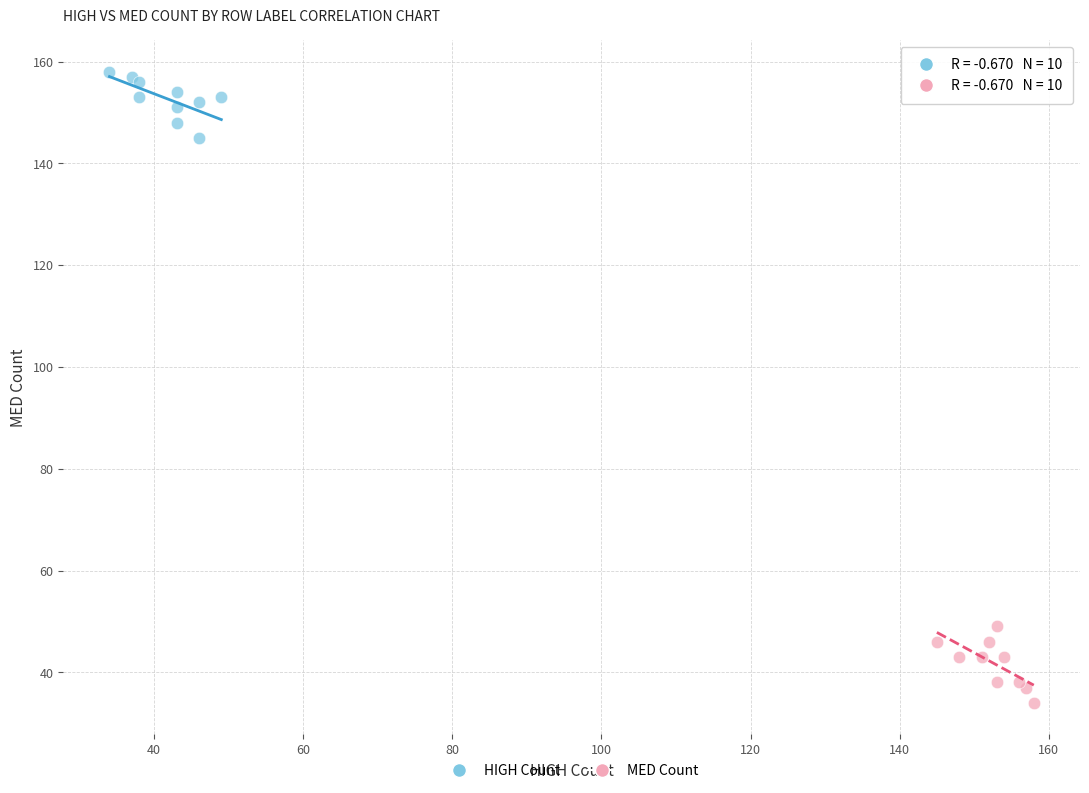

Which series contains the highest Y value?

HIGH Count